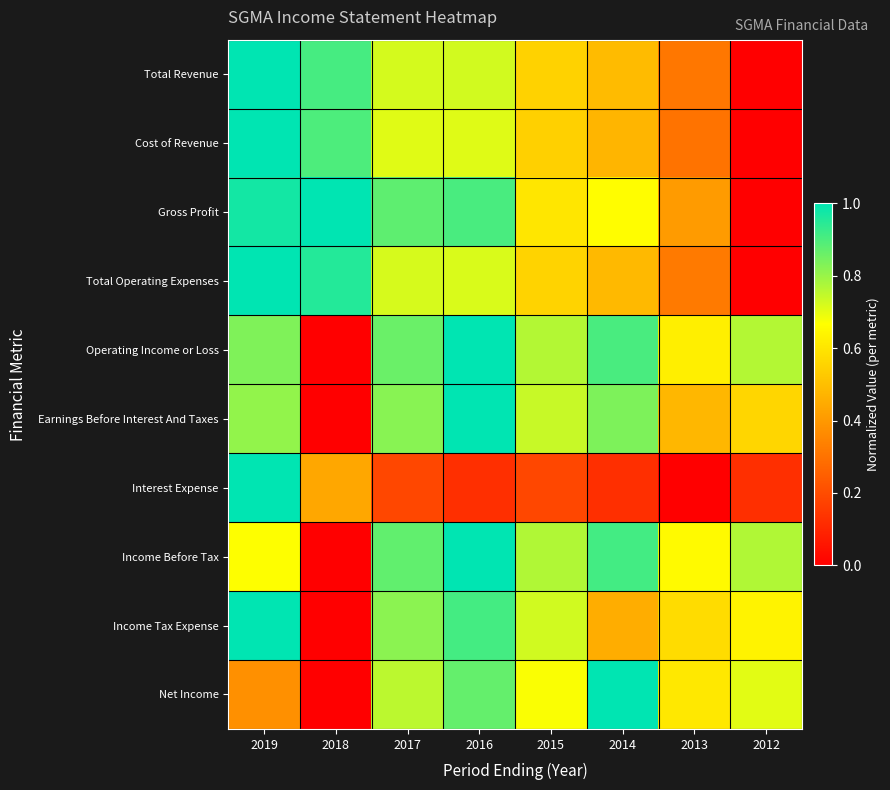

Reading left to right, transcribe all the data shown in this chart.

Total Revenue: 2019=1.0	2018=0.9	2017=0.7	2016=0.7	2015=0.5	2014=0.5	2013=0.3	2012=0.0
Cost of Revenue: 2019=1.0	2018=0.9	2017=0.7	2016=0.7	2015=0.5	2014=0.5	2013=0.3	2012=0.0
Gross Profit: 2019=1.0	2018=1.0	2017=0.9	2016=0.9	2015=0.6	2014=0.7	2013=0.4	2012=0.0
Total Operating Expenses: 2019=1.0	2018=1.0	2017=0.7	2016=0.7	2015=0.6	2014=0.5	2013=0.3	2012=0.0
Operating Income or Loss: 2019=0.8	2018=0.0	2017=0.9	2016=1.0	2015=0.8	2014=0.9	2013=0.6	2012=0.8
Earnings Before Interest And Taxes: 2019=0.8	2018=0.0	2017=0.8	2016=1.0	2015=0.7	2014=0.8	2013=0.5	2012=0.6
Interest Expense: 2019=1.0	2018=0.4	2017=0.2	2016=0.1	2015=0.2	2014=0.1	2013=0.0	2012=0.1
Income Before Tax: 2019=0.7	2018=0.0	2017=0.9	2016=1.0	2015=0.8	2014=0.9	2013=0.7	2012=0.8
Income Tax Expense: 2019=1.0	2018=0.0	2017=0.8	2016=0.9	2015=0.7	2014=0.5	2013=0.6	2012=0.6
Net Income: 2019=0.4	2018=0.0	2017=0.8	2016=0.9	2015=0.7	2014=1.0	2013=0.6	2012=0.7